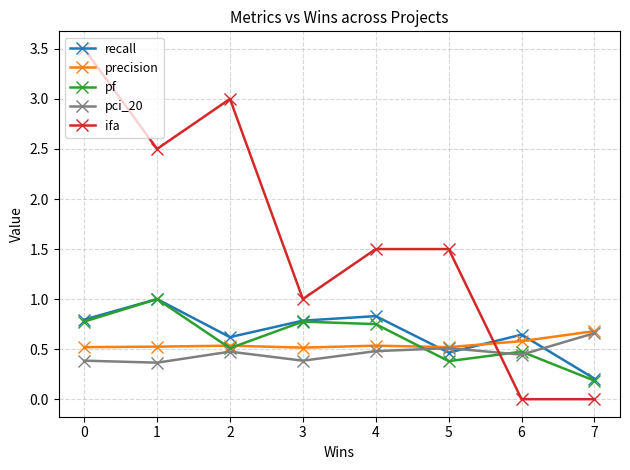

Which label corresponds to the largest value in the chart?

0